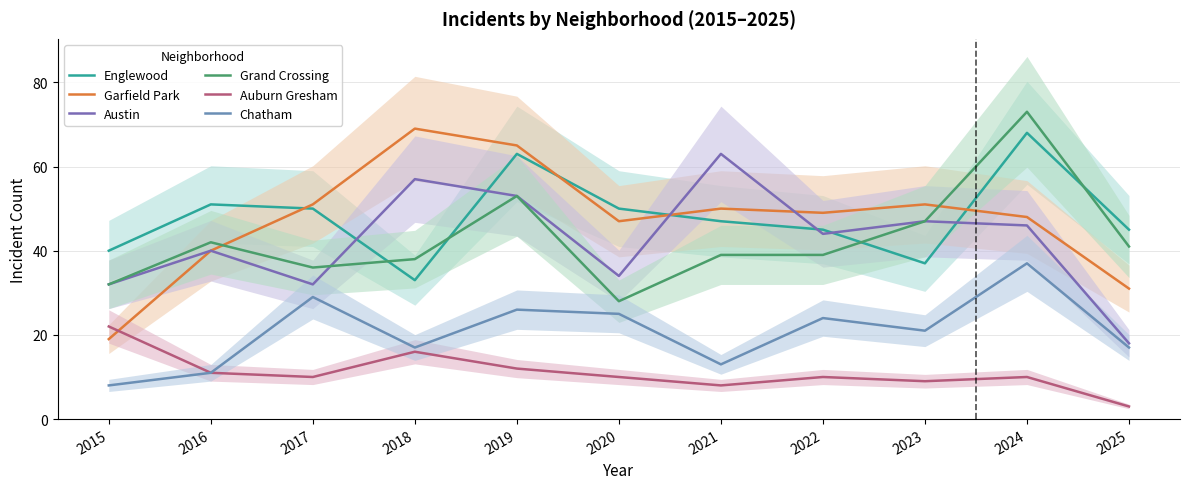

At which label does Auburn Gresham reach its minimum?

2025